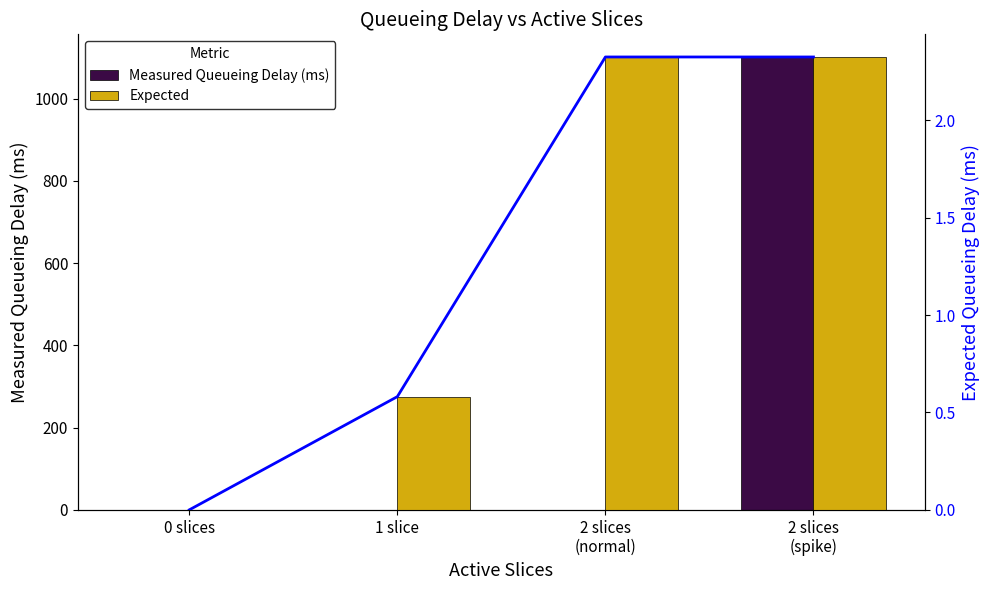

The Expected series shows 1.4 at 2 slices
(normal). True or false?

False